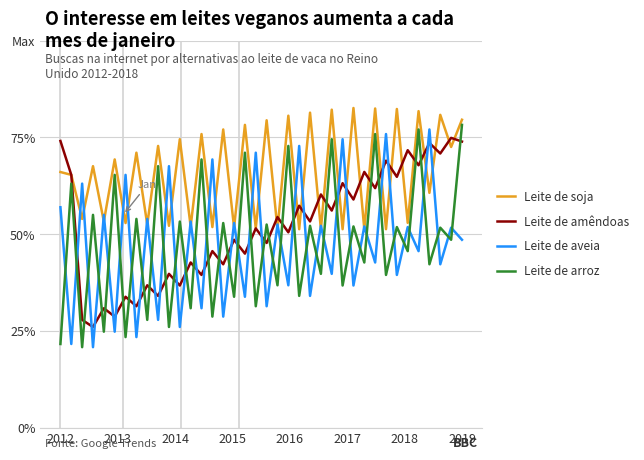

Which series has the largest range (max minus min)?

Leite de arroz